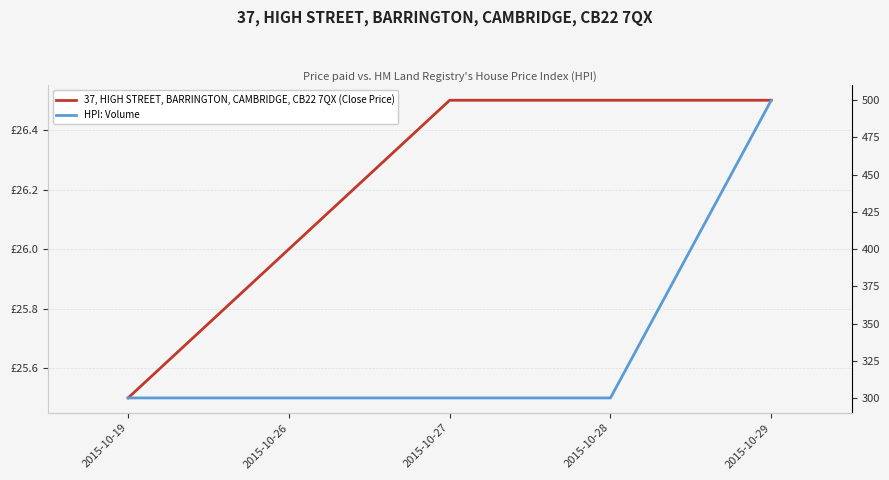

True or false: HPI: Volume has more than 1 points higher than both neighbors.

False